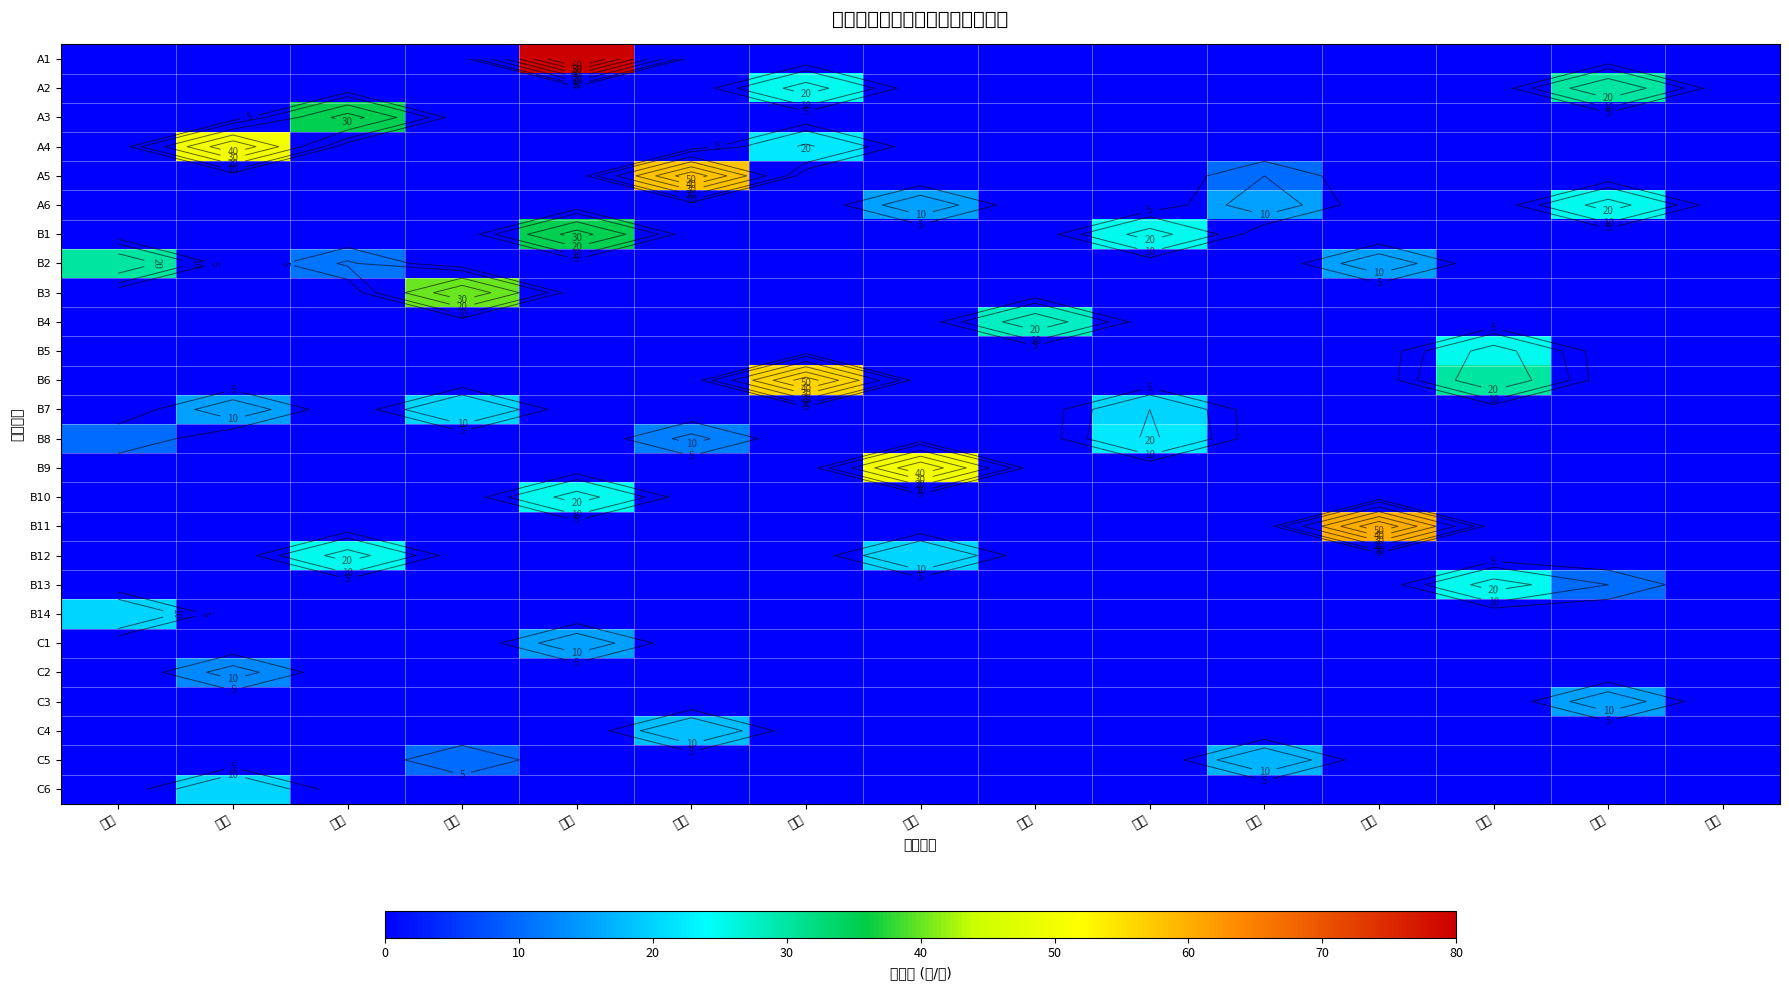

What is the sum of all C3 values?

15